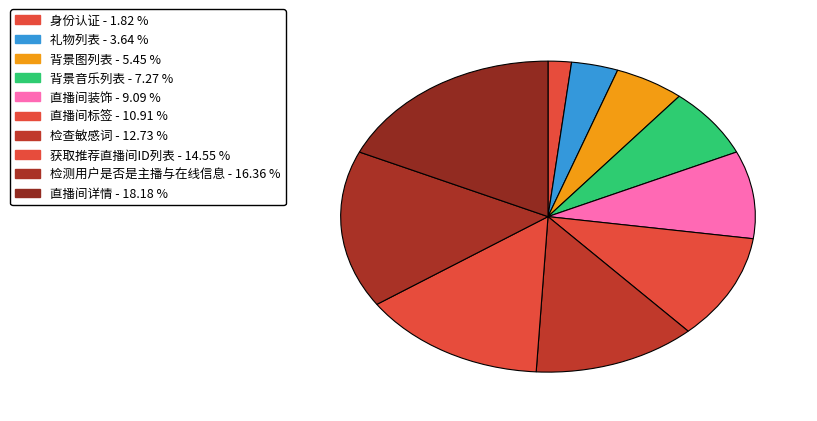

What percentage do 礼物列表 and 背景图列表 together represent?

9.1%